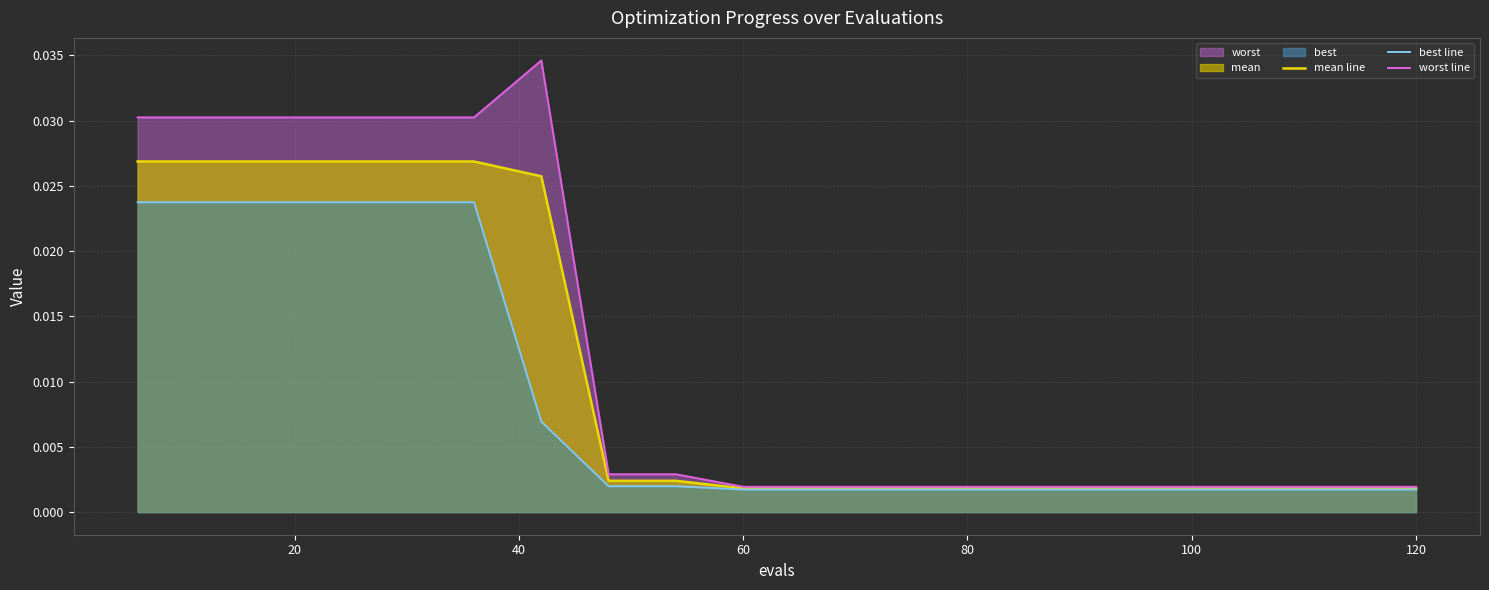

List the series in order of their peak value, lowest first.

best line, mean line, worst line